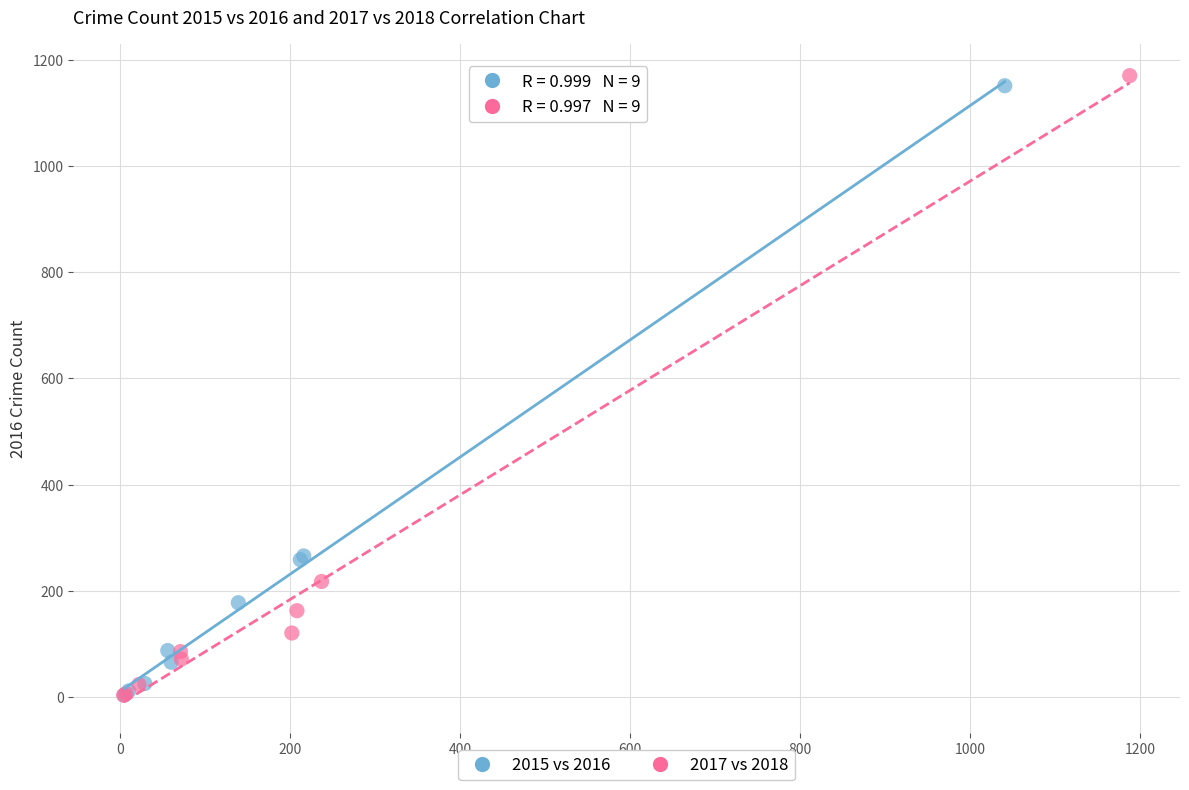

Which series has the largest Y range (max minus min)?

2017 vs 2018